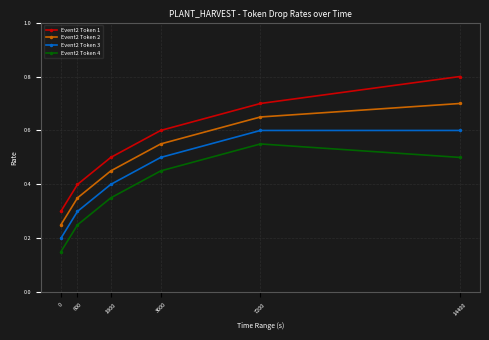

List the labels in order of Event2 Token 4 value, smallest first.

0, 600, 1800, 3600, 14400, 7200